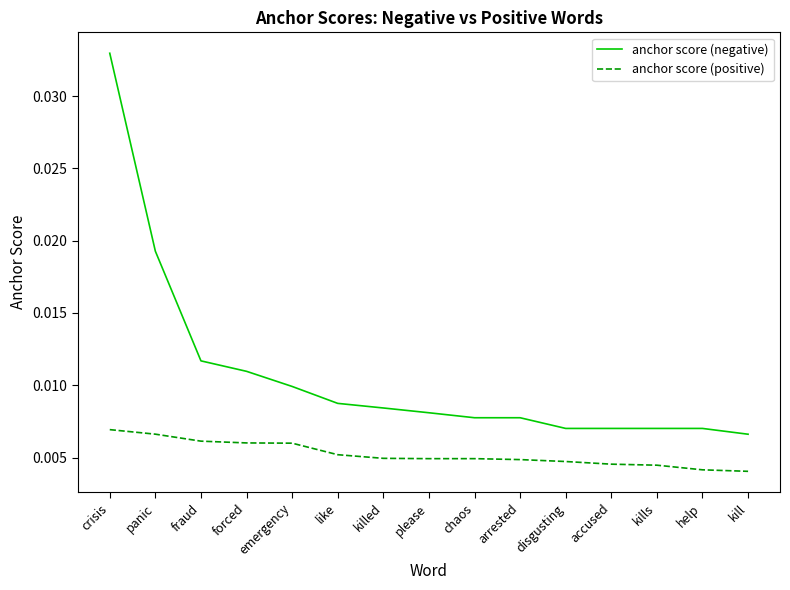

True or false: anchor score (positive) and anchor score (negative) cross at least once.

False